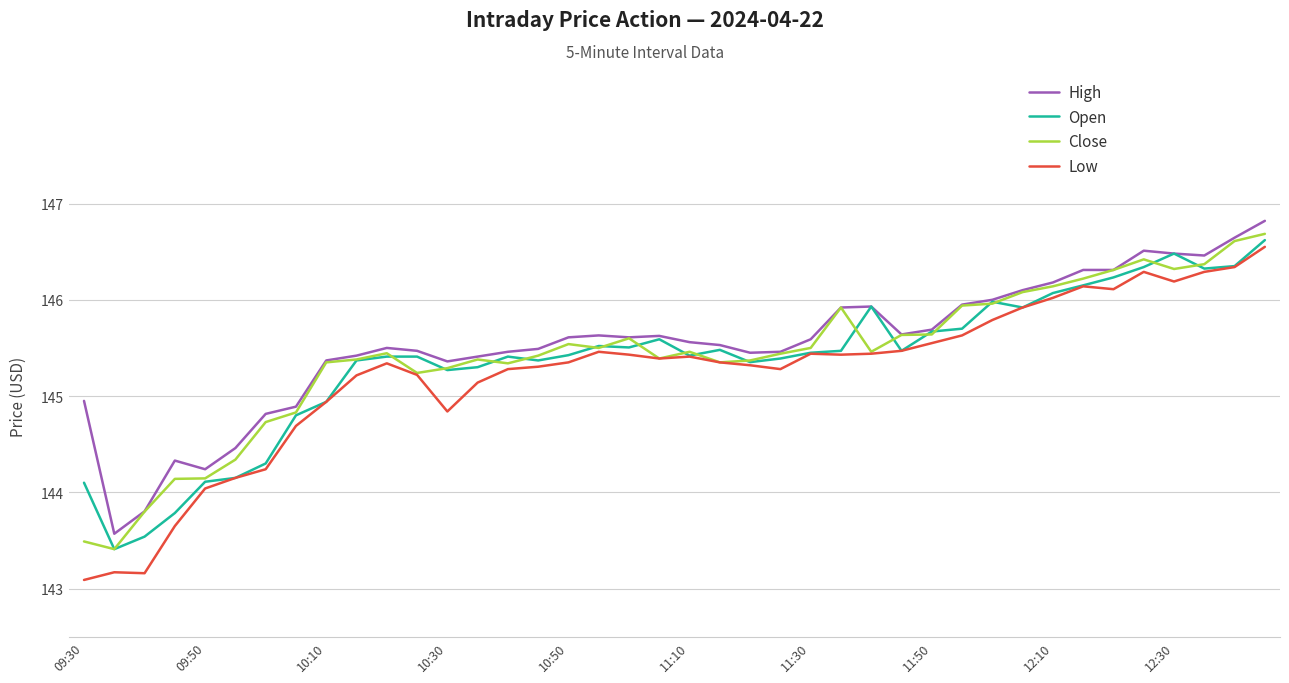

What is the maximum value for Low?

146.6